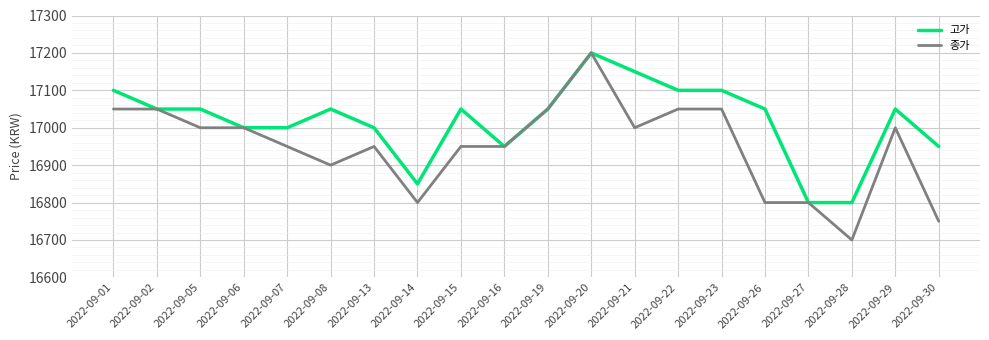

What is the sum of all 고가 values?

340350